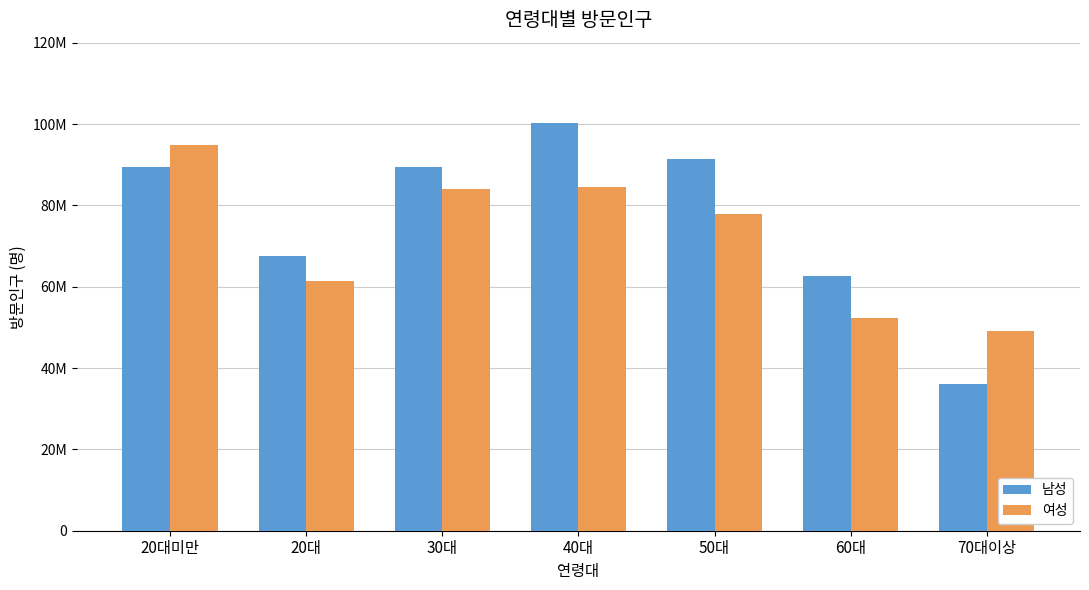

Which has a higher value, 20대 or 70대이상?

20대